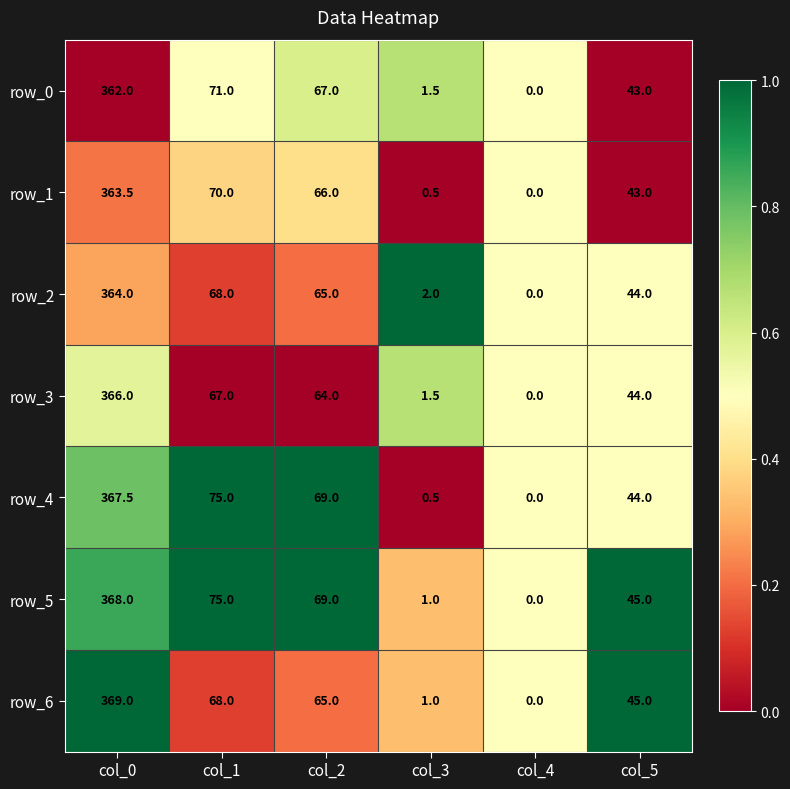

What is the average value of the row_1 series?

90.5